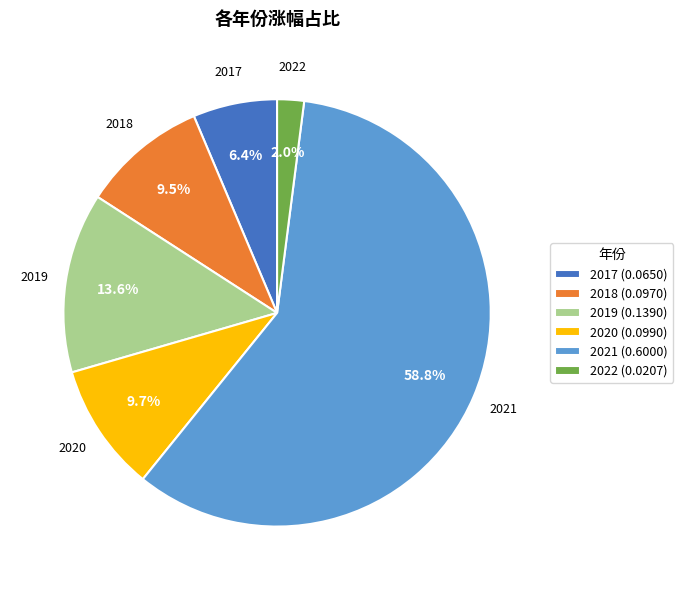

Is it true that 2020 is 10% of the pie?

True